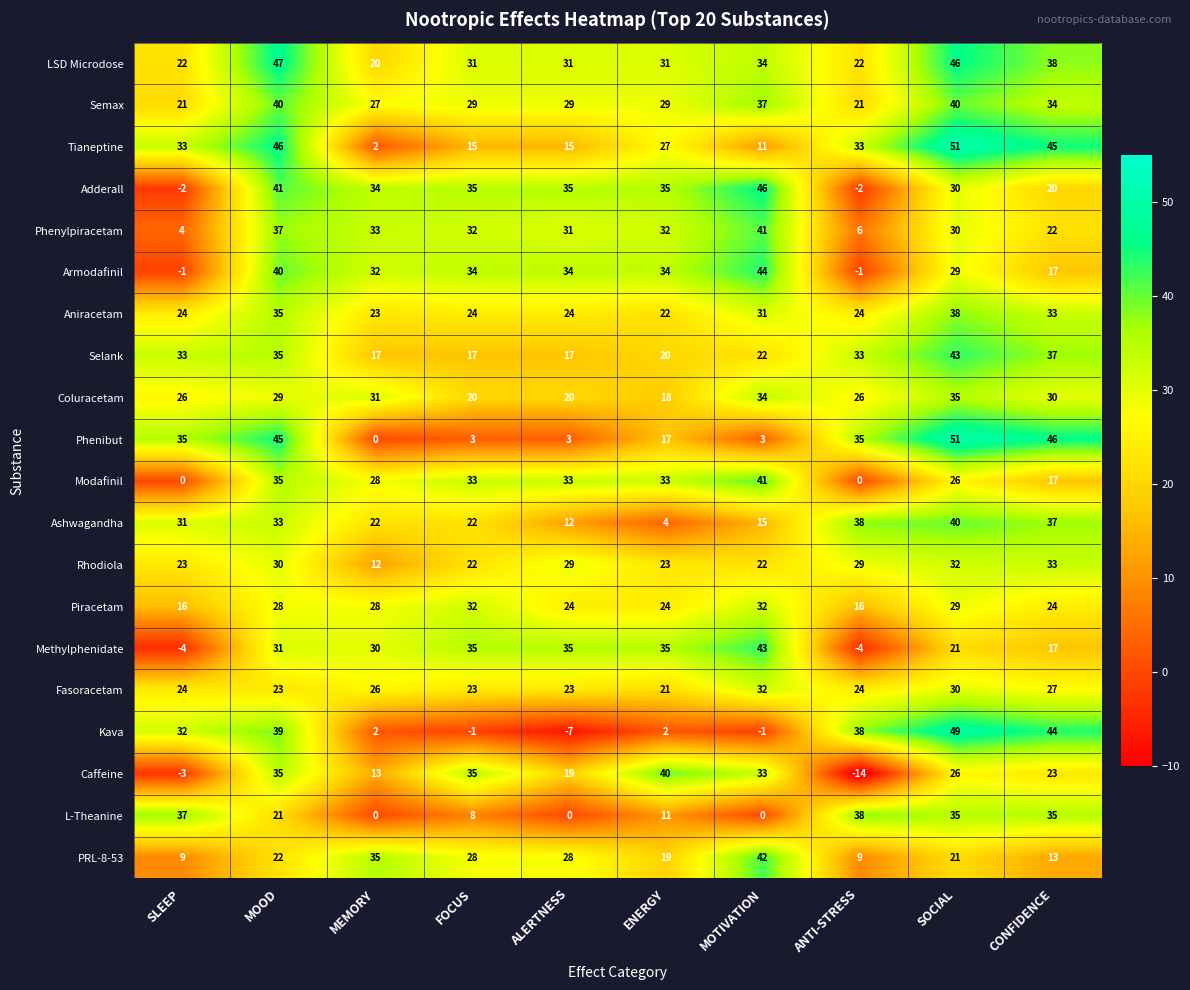

The Modafinil series shows 56 at ENERGY. True or false?

False